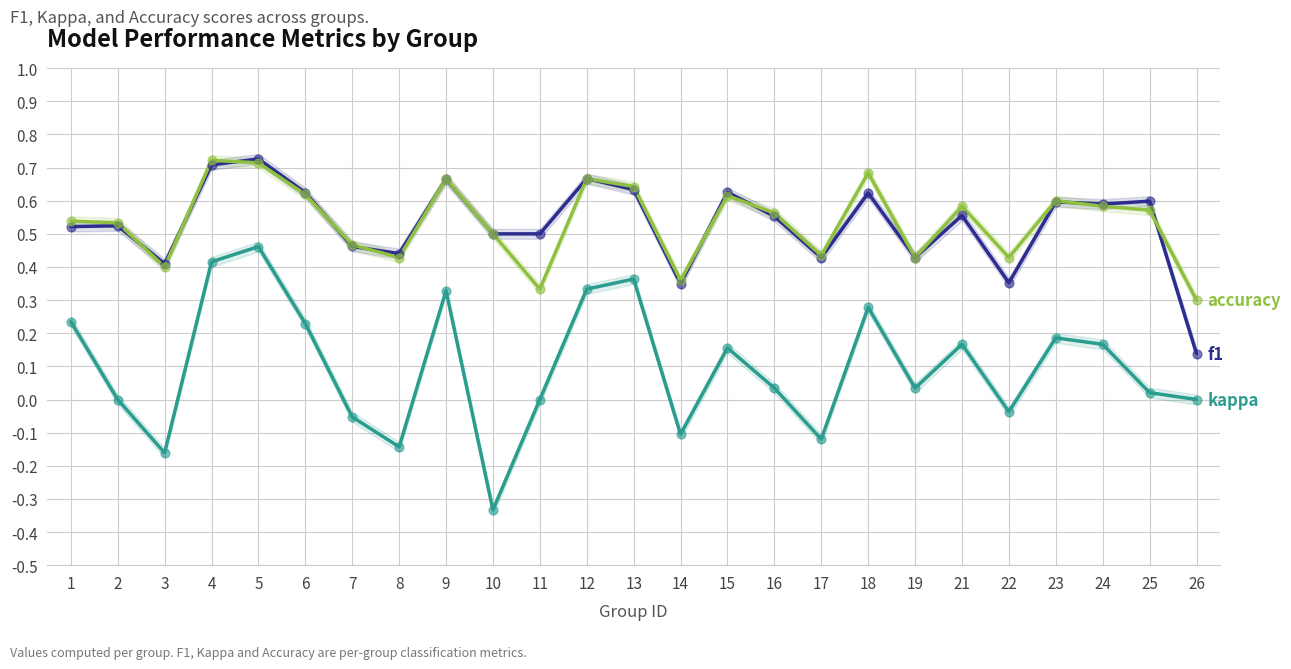

What are all the series names shown in the legend?

f1, kappa, accuracy